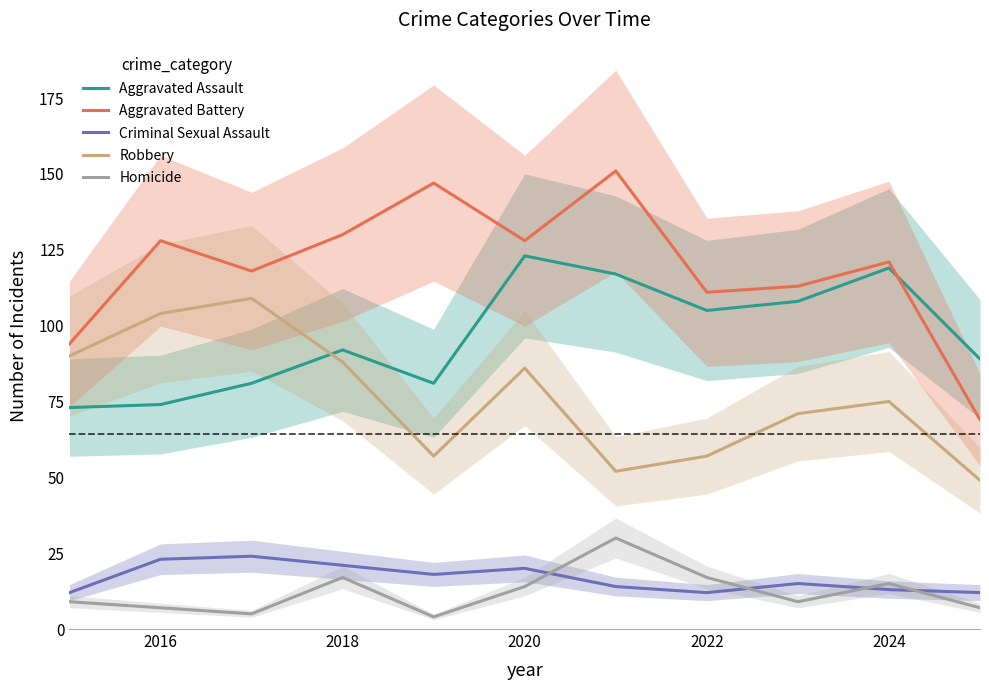

What are all the series names shown in the legend?

Aggravated Assault, Aggravated Battery, Criminal Sexual Assault, Robbery, Homicide